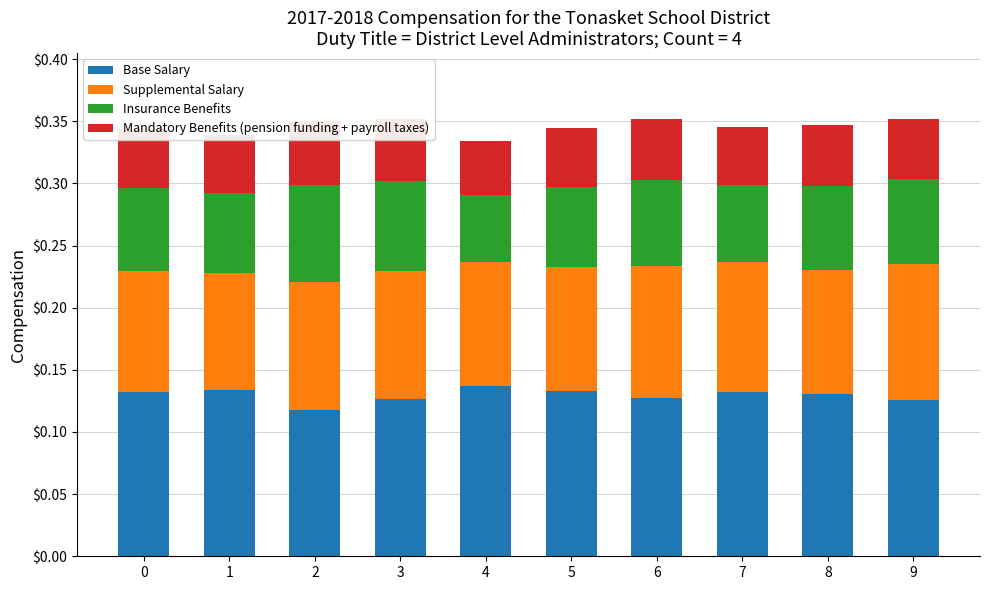

Is it true that Mandatory Benefits (pension funding + payroll taxes) equals 0.1 at 2?

True